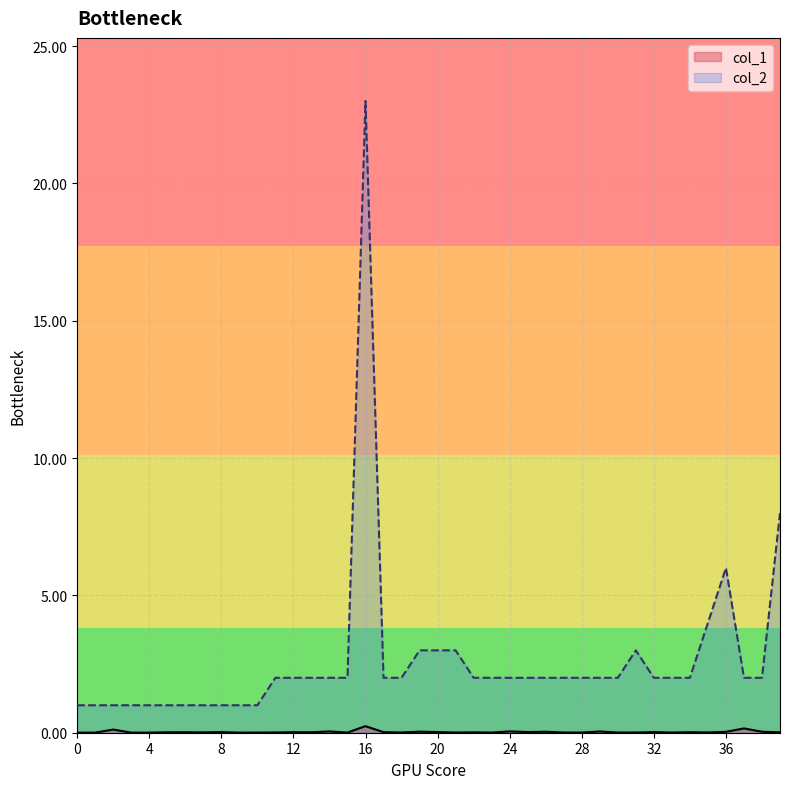

Count the number of categories in the chart.

40